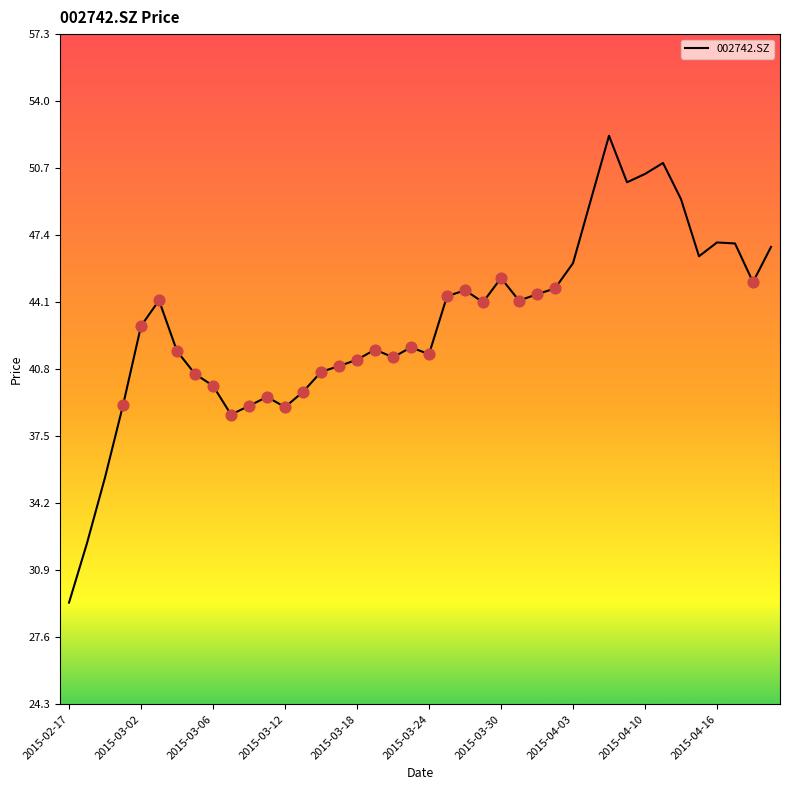

What is the difference between the maximum and minimum values?

23.0